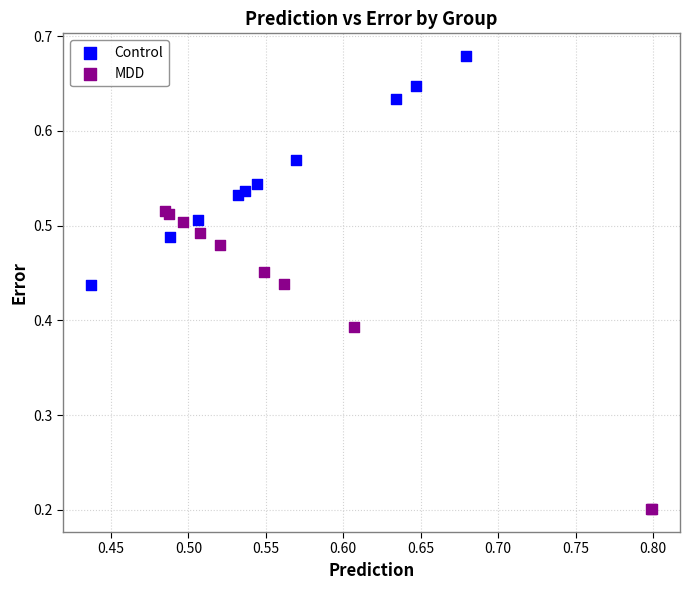

Which series contains the lowest Y value?

MDD